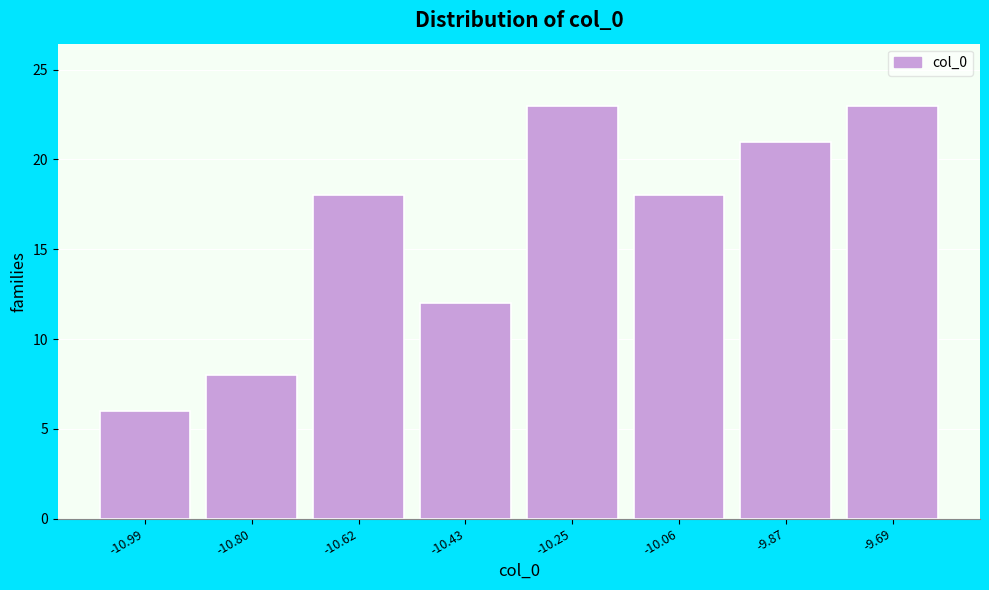

Reading right to left, list all the values displayed in this chart.

23	21	18	23	12	18	8	6